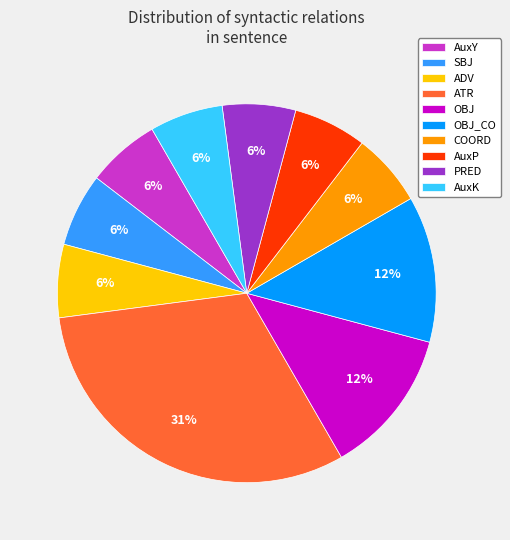

Does any single category account for the majority?

No